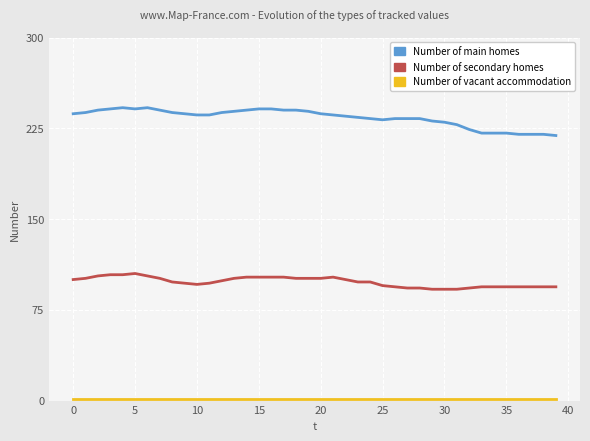

What is the maximum value for Number of main homes?

242